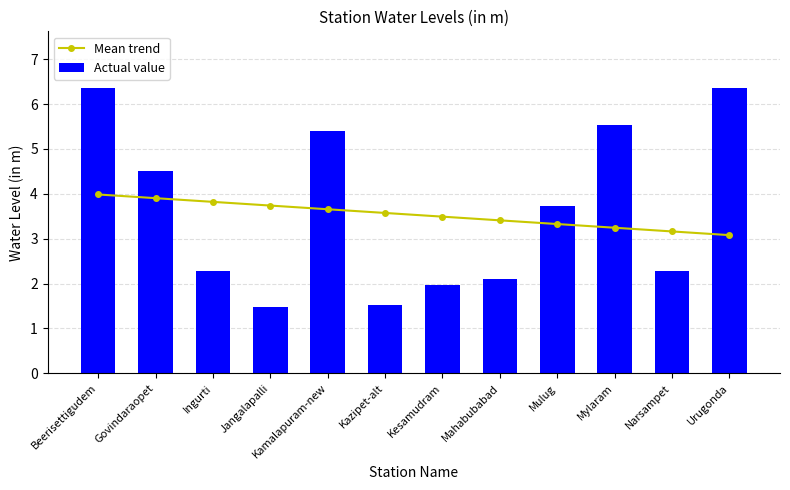

What is the highest value of the Actual value series?

6.3